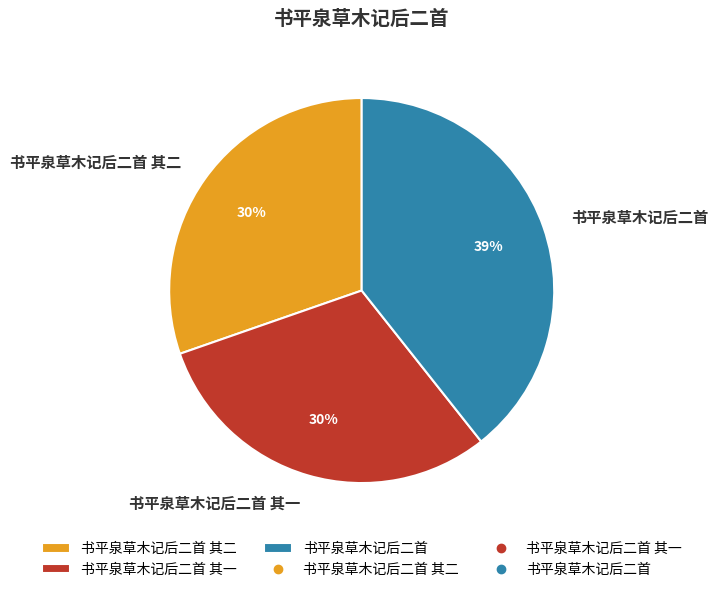

To the nearest percent, what is the difference between the largest and smallest slice percentages?

9%